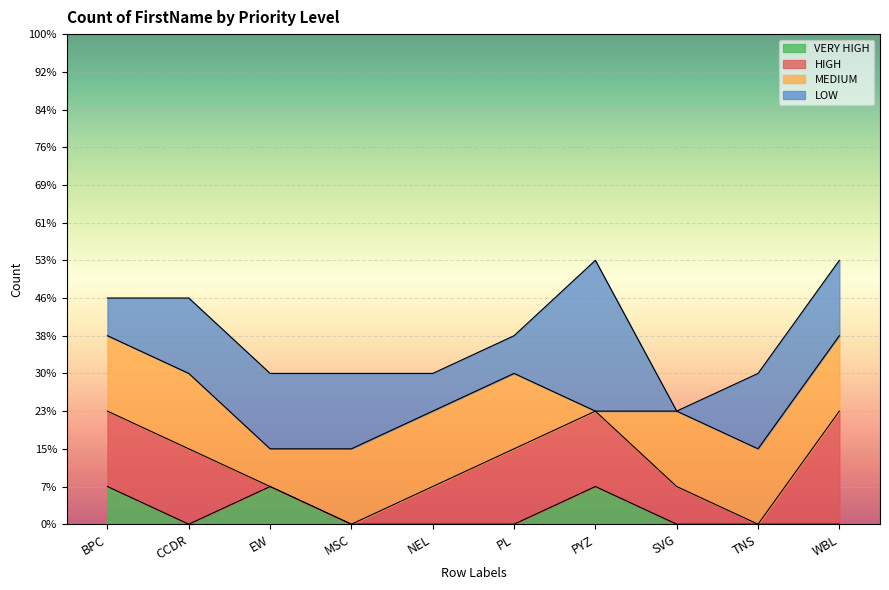

The VERY HIGH series shows 0 at MSC. True or false?

True